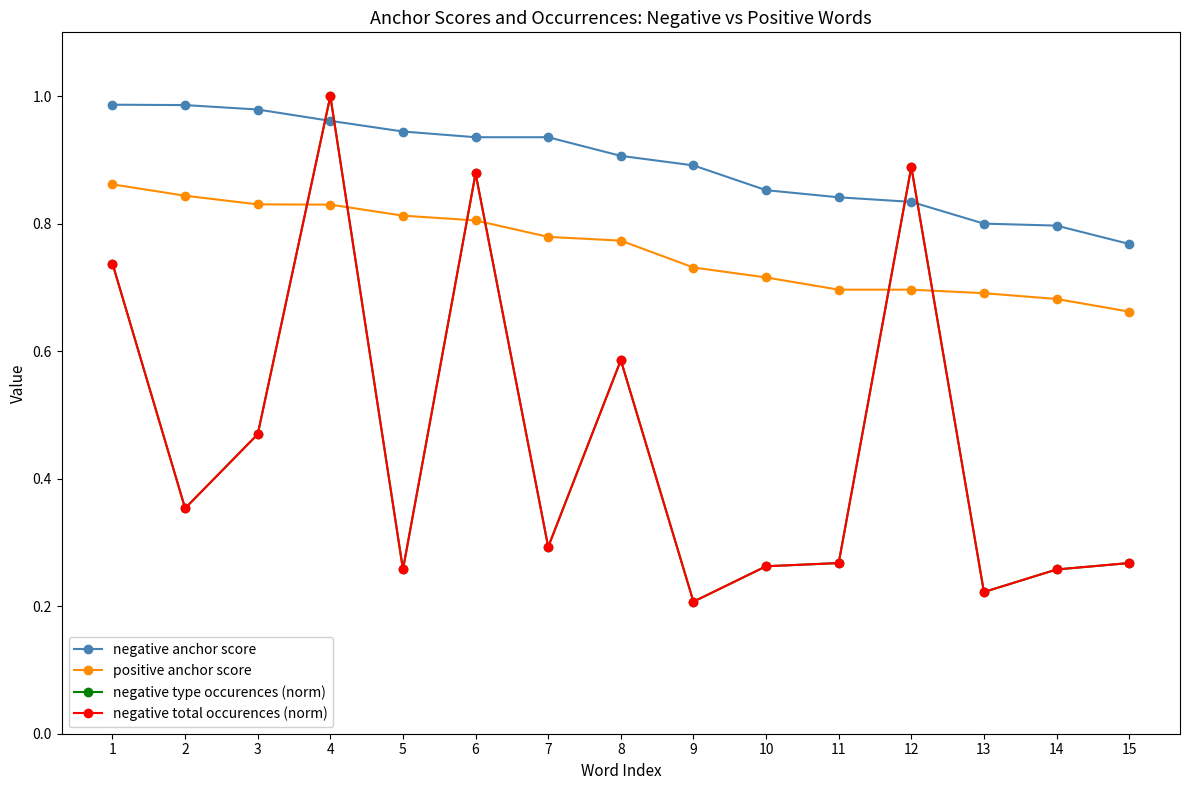

Reading left to right, transcribe all the data shown in this chart.

negative anchor score: 1=1.0	2=1.0	3=1.0	4=1.0	5=0.9	6=0.9	7=0.9	8=0.9	9=0.9	10=0.9	11=0.8	12=0.8	13=0.8	14=0.8	15=0.8
positive anchor score: 1=0.9	2=0.8	3=0.8	4=0.8	5=0.8	6=0.8	7=0.8	8=0.8	9=0.7	10=0.7	11=0.7	12=0.7	13=0.7	14=0.7	15=0.7
negative type occurences (norm): 1=0.7	2=0.4	3=0.5	4=1.0	5=0.3	6=0.9	7=0.3	8=0.6	9=0.2	10=0.3	11=0.3	12=0.9	13=0.2	14=0.3	15=0.3
negative total occurences (norm): 1=0.7	2=0.4	3=0.5	4=1.0	5=0.3	6=0.9	7=0.3	8=0.6	9=0.2	10=0.3	11=0.3	12=0.9	13=0.2	14=0.3	15=0.3